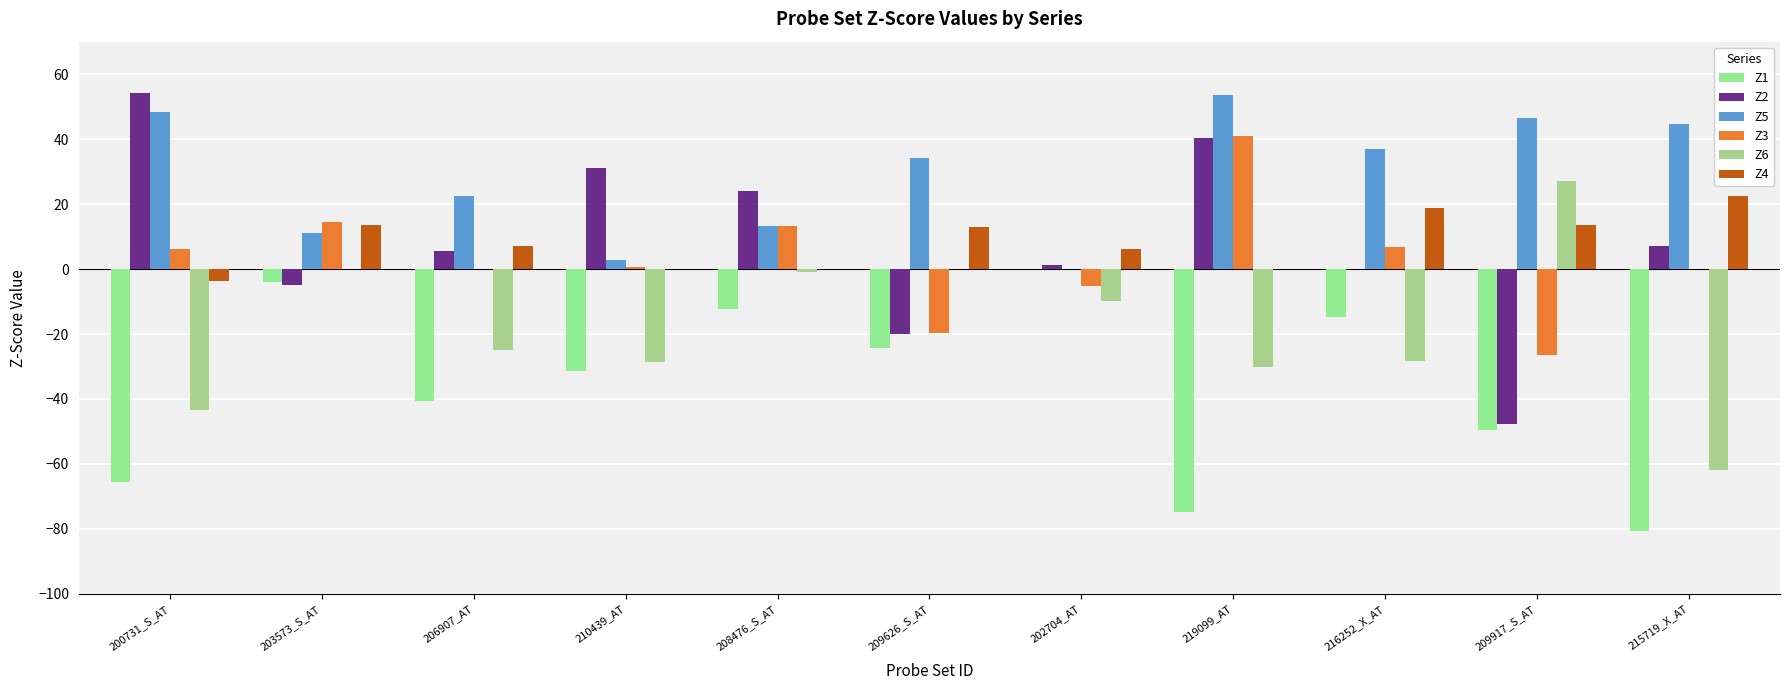

How many groups of bars are there?

11